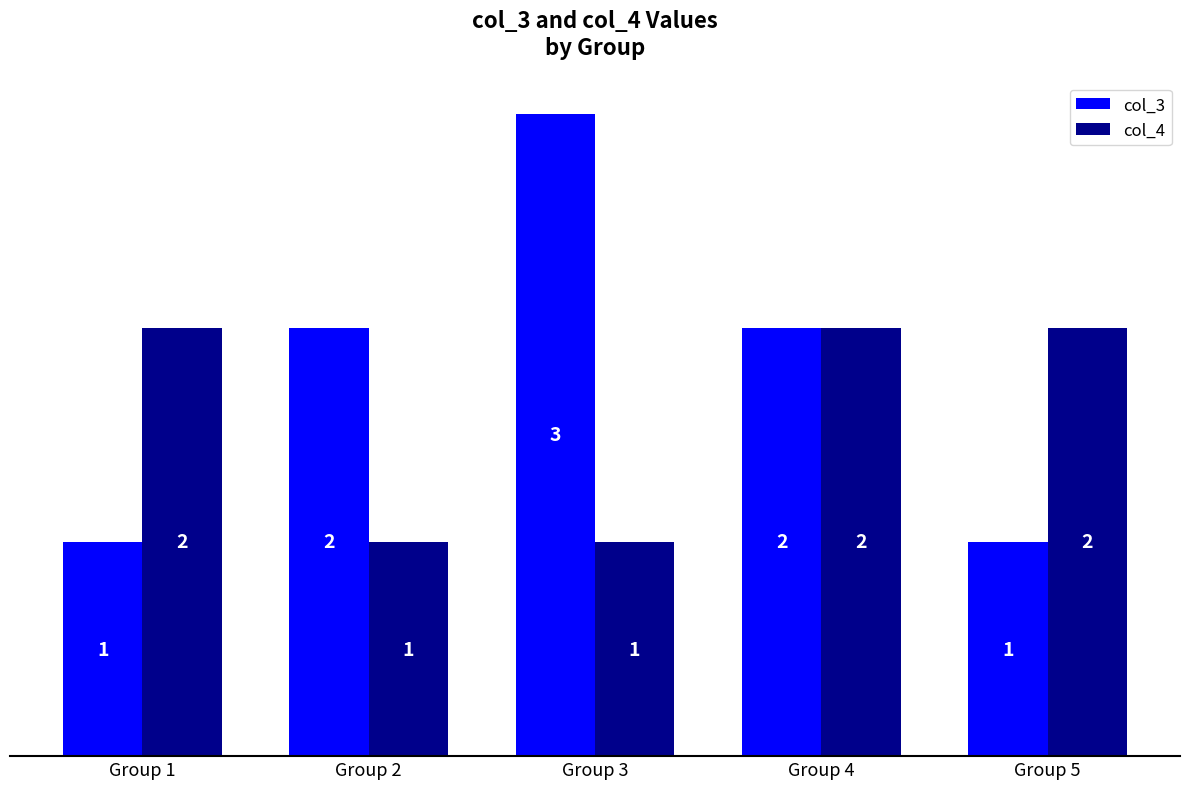

Which series has the largest range (max minus min)?

col_3